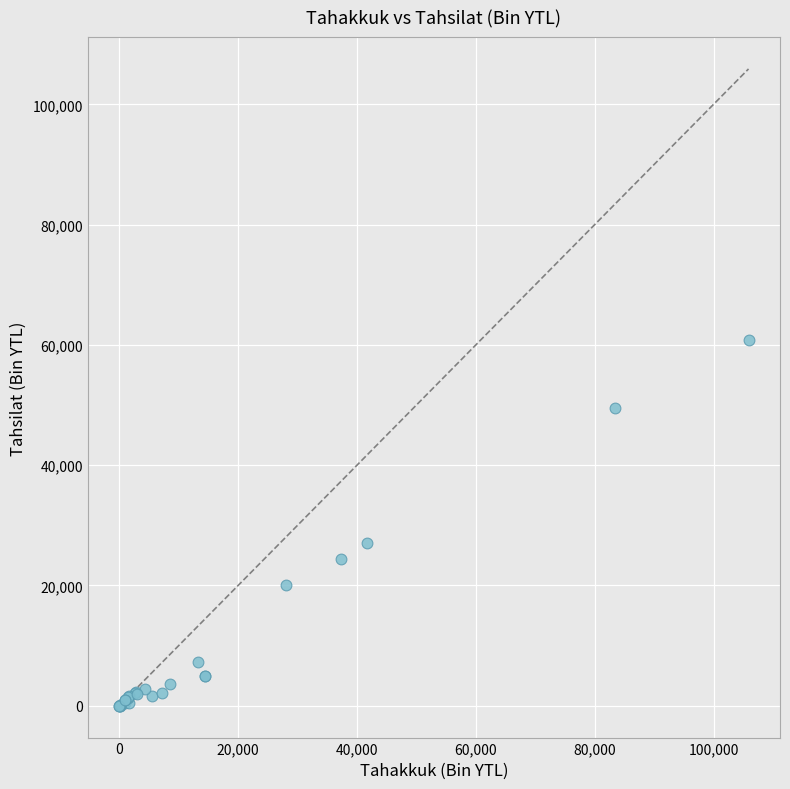

What Y value in the scatter plot is closest to 30396?

27116